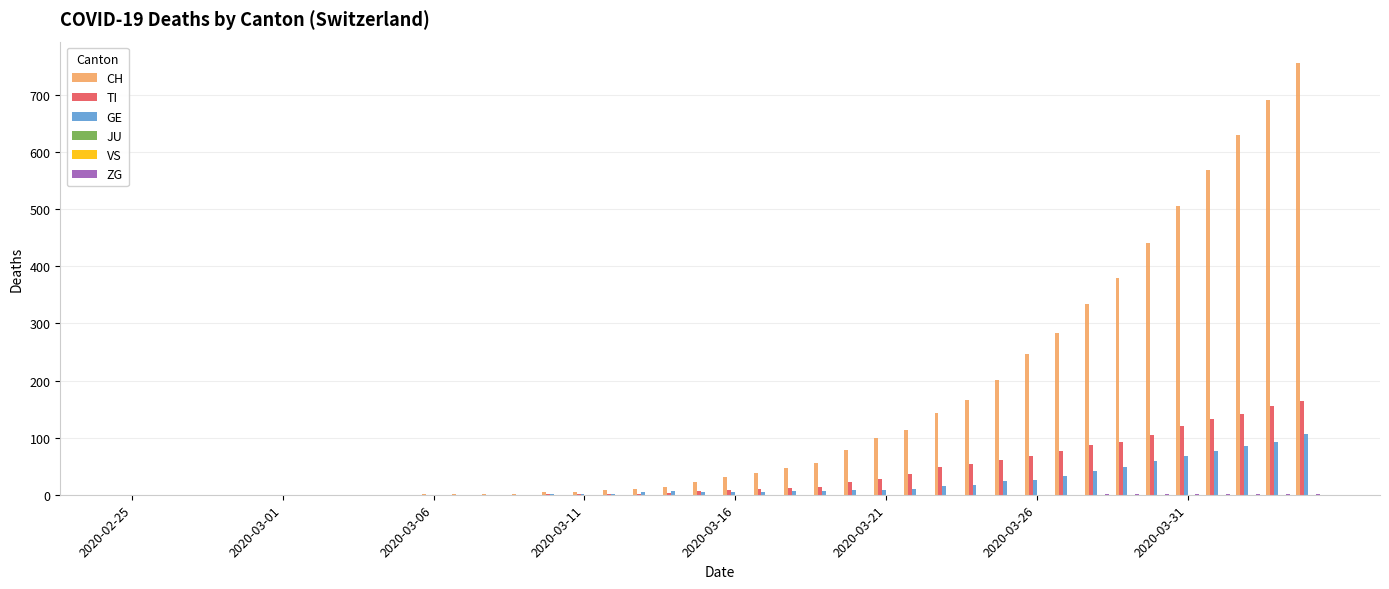

What is the difference between the maximum and minimum values in the ZG series?

2